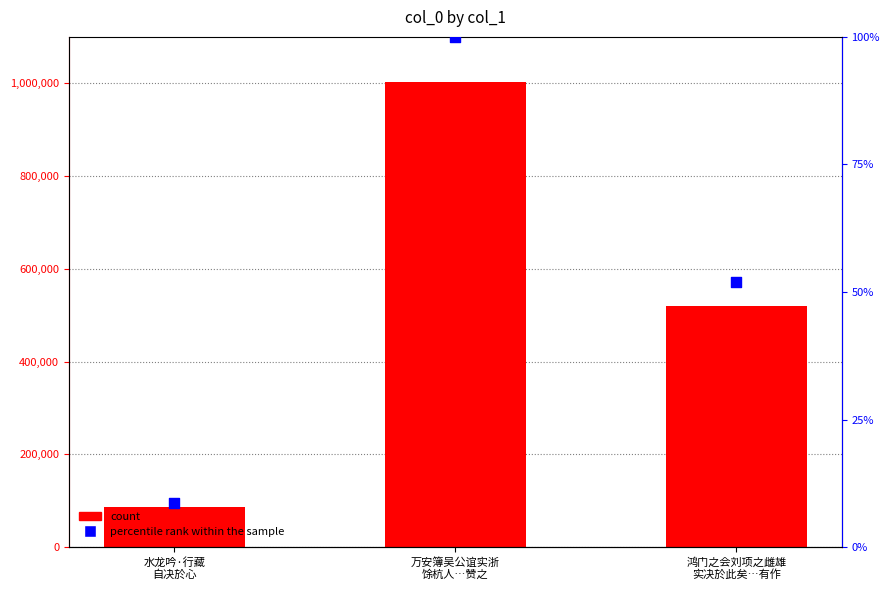

At which category is the sum across all series the highest?

万安簿吴公谊实浙
馀杭人…赞之